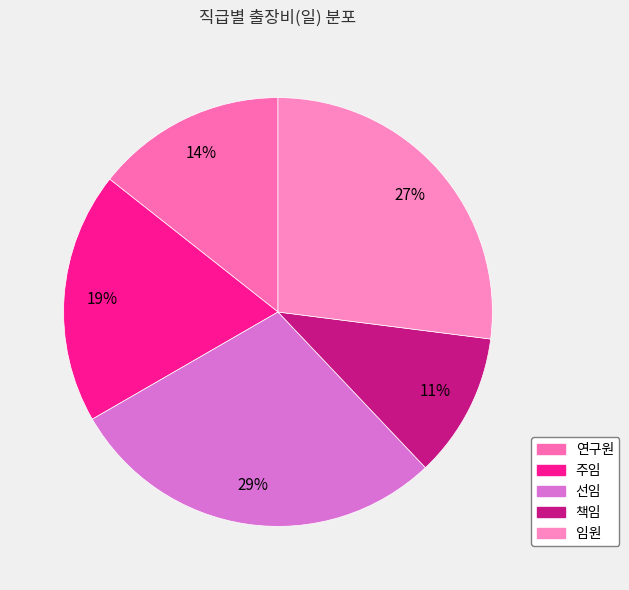

Between 선임 and 임원, which is larger?

선임